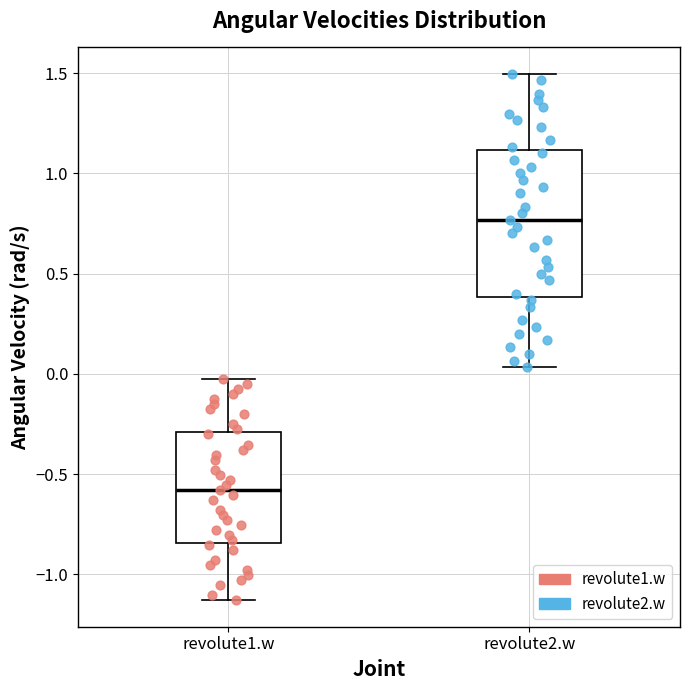

Which box has the lowest median line?

revolute1.w